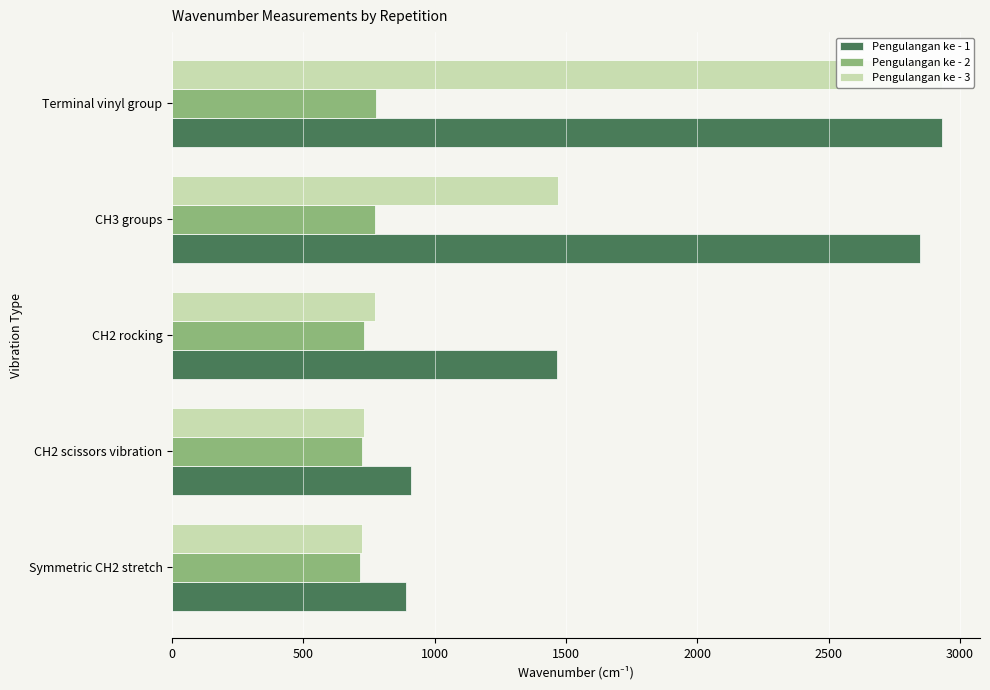

Reading left to right, extract all data points from this chart.

Pengulangan ke - 1: 889.2	910.4	1464.0	2848.9	2929.9
Pengulangan ke - 2: 715.6	721.4	731.0	771.5	775.4
Pengulangan ke - 3: 721.4	731.0	771.5	1467.8	2929.9